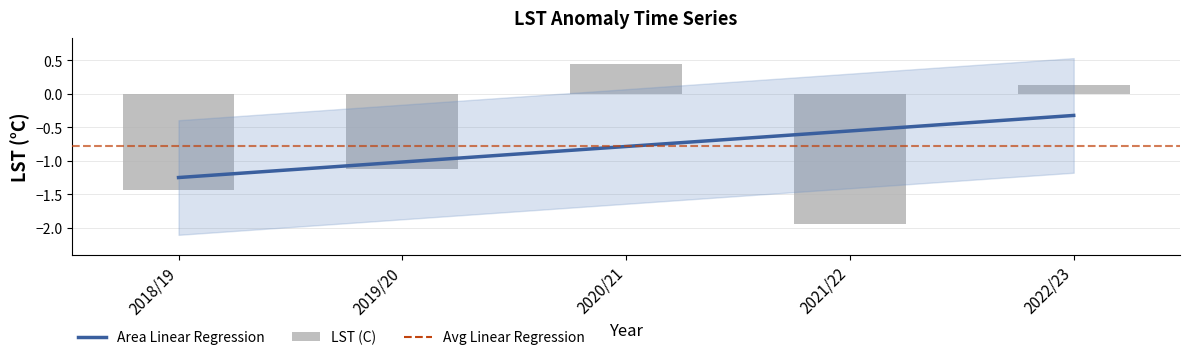

At which label does LST (C) first exceed -1?

2020/21